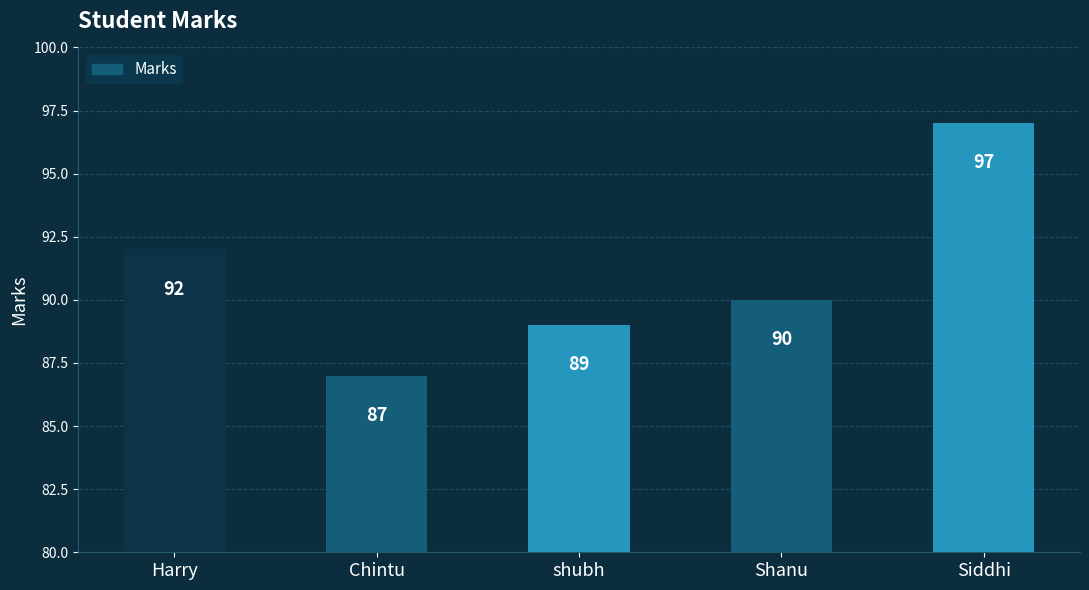

Rank the categories by value from highest to lowest.

Siddhi, Harry, Shanu, shubh, Chintu